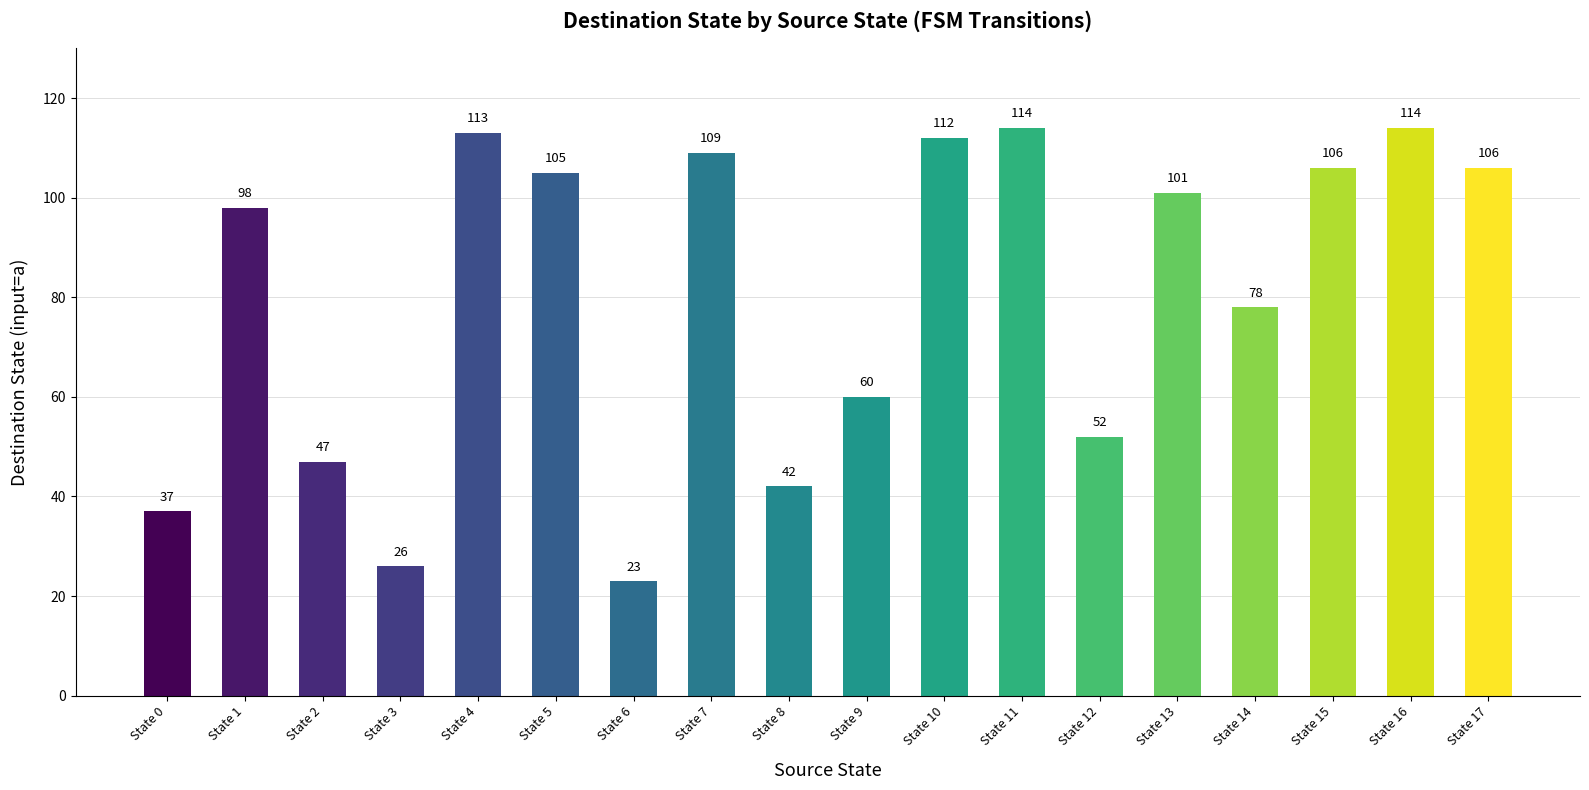

How many bars are there in total?

18